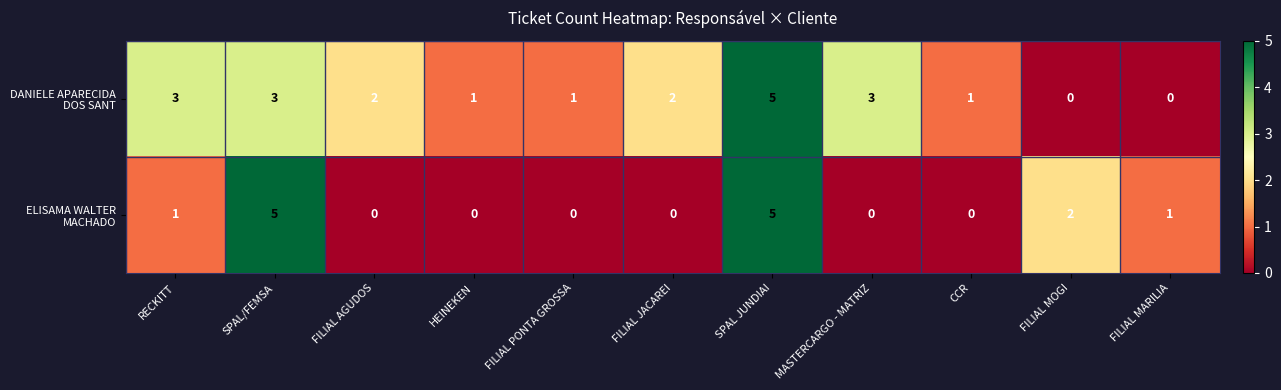

What is the greatest value displayed?

5